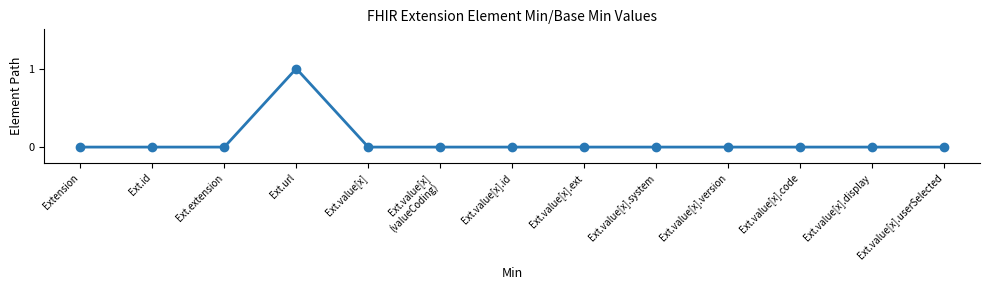

What position from the right is Ext.value[x].system?

5